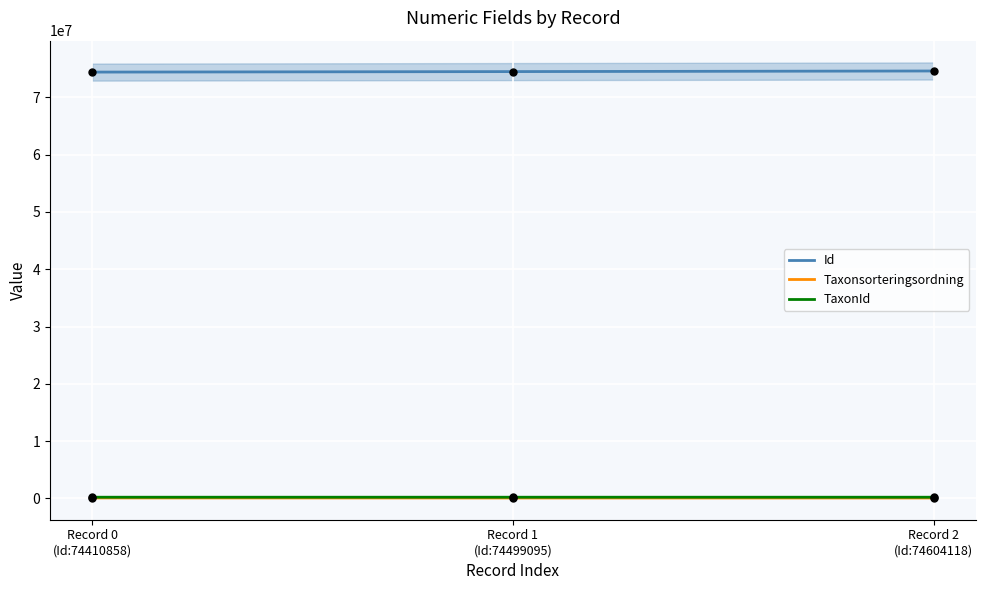

Which series reaches the maximum Y coordinate?

Id